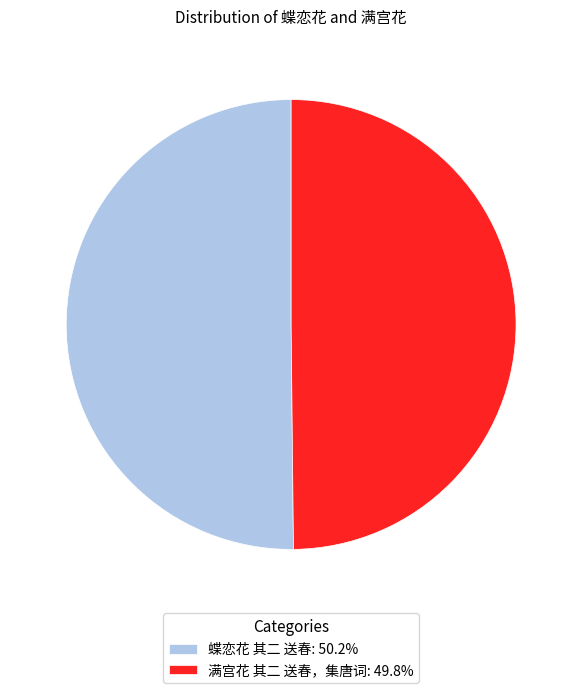

Do 蝶恋花 其二 送春 and 满宫花 其二 送春，集唐词 together represent more than half of the pie?

Yes